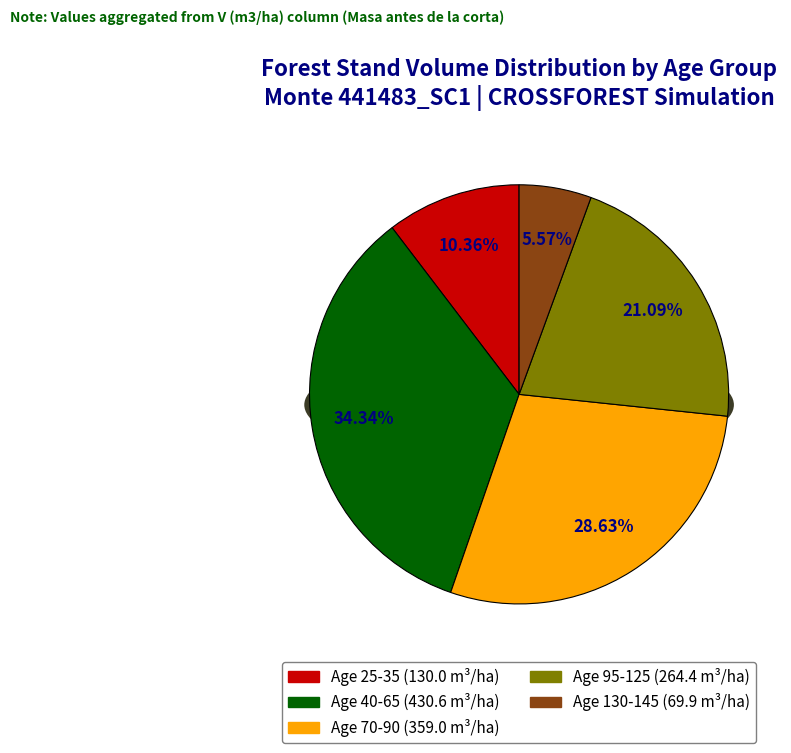

Does any single category account for the majority?

No